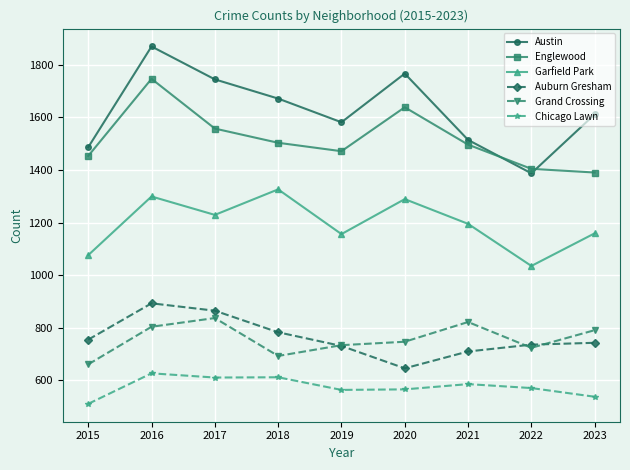

What is the total value across all series at 2022?

5857